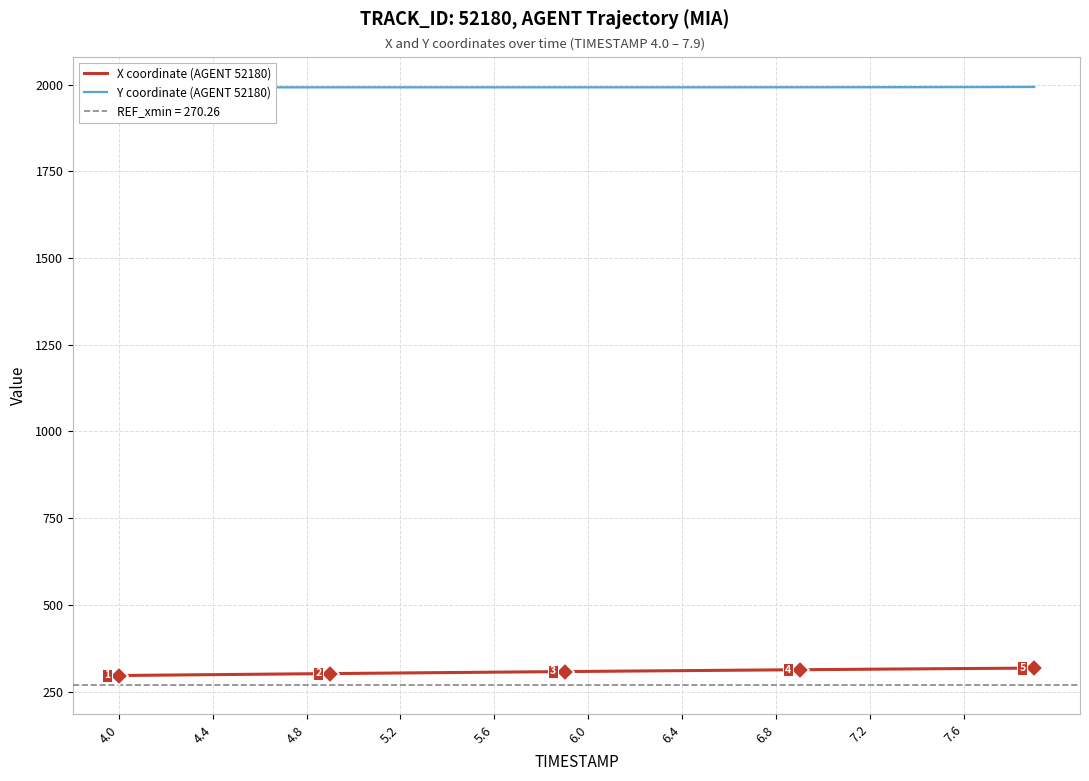

What is the highest value of the X coordinate (AGENT 52180) series?

317.9